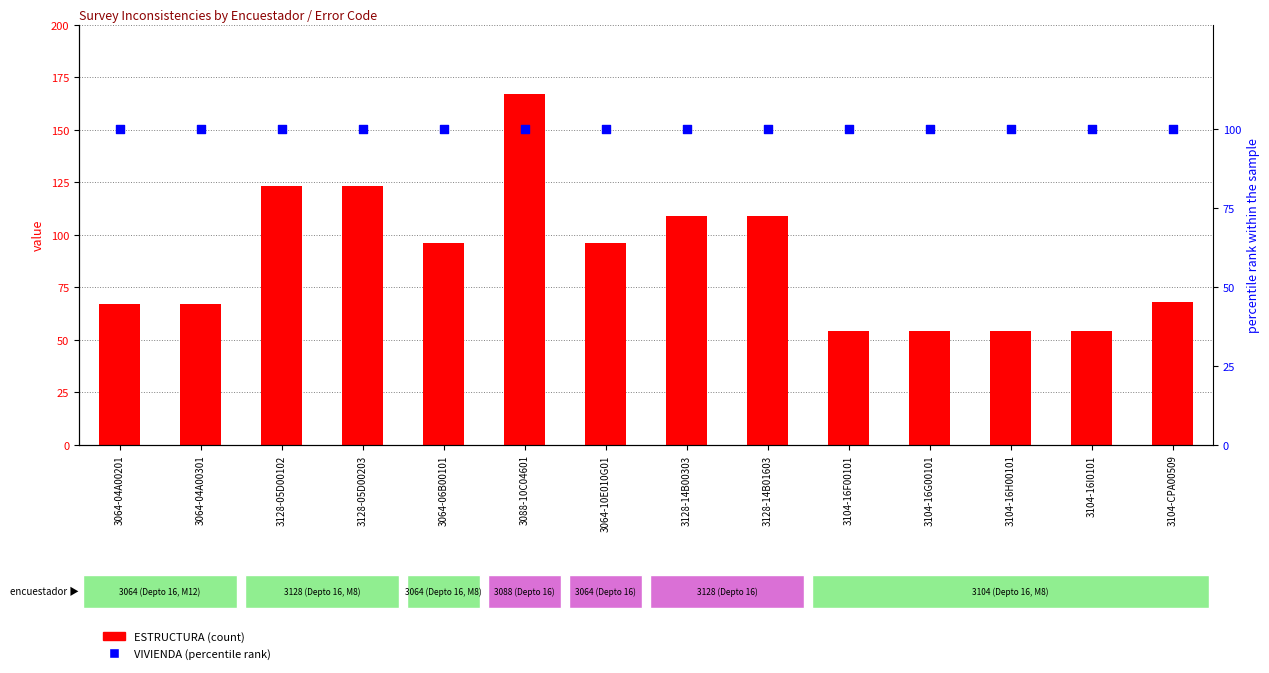

Which series reaches the minimum Y coordinate?

ESTRUCTURA